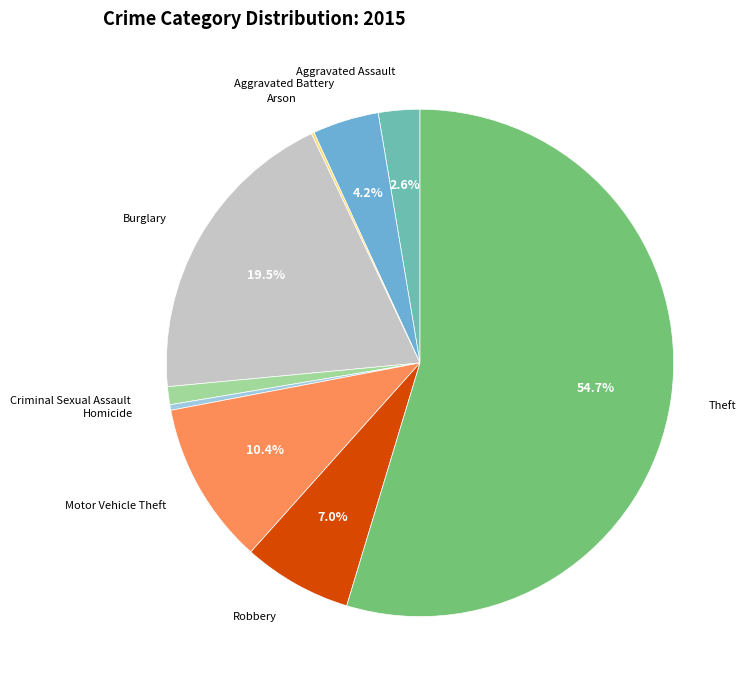

Does any single category account for the majority?

Yes